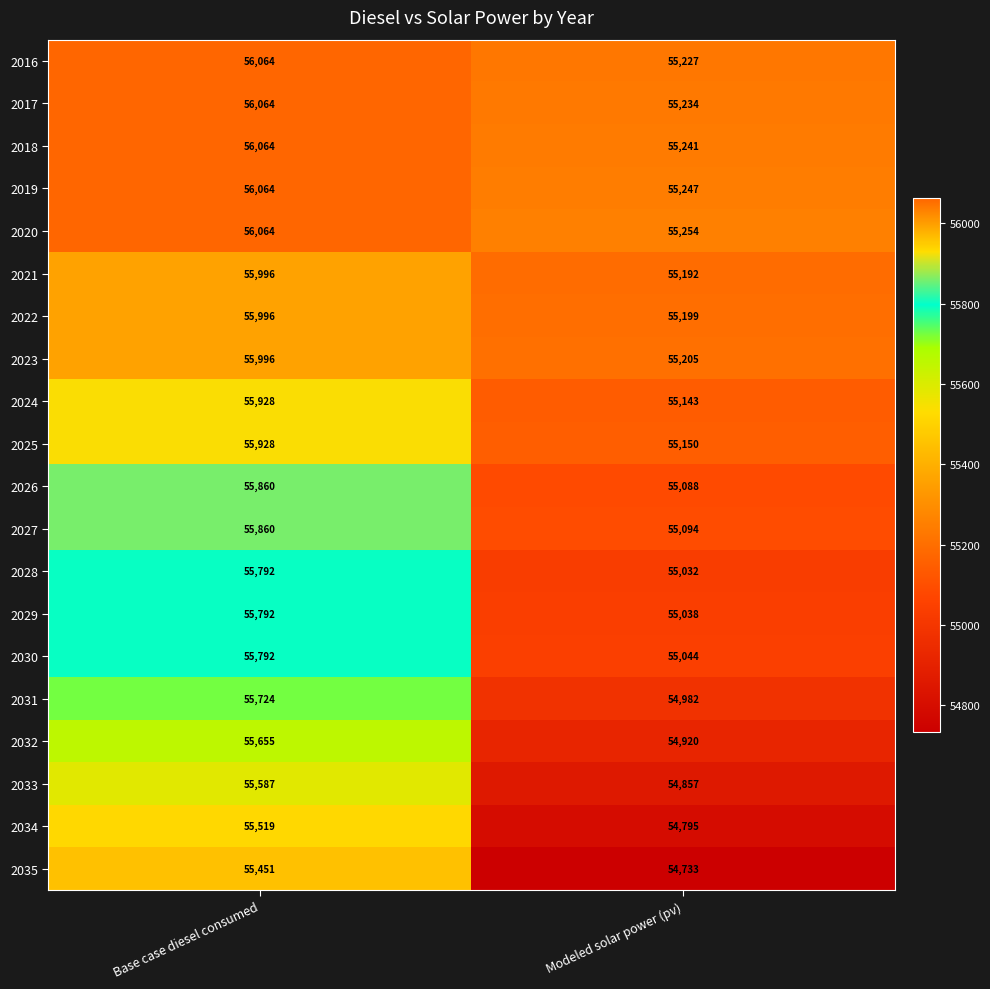

Rank the categories by 2018 value from lowest to highest.

Modeled solar power (pv), Base case diesel consumed